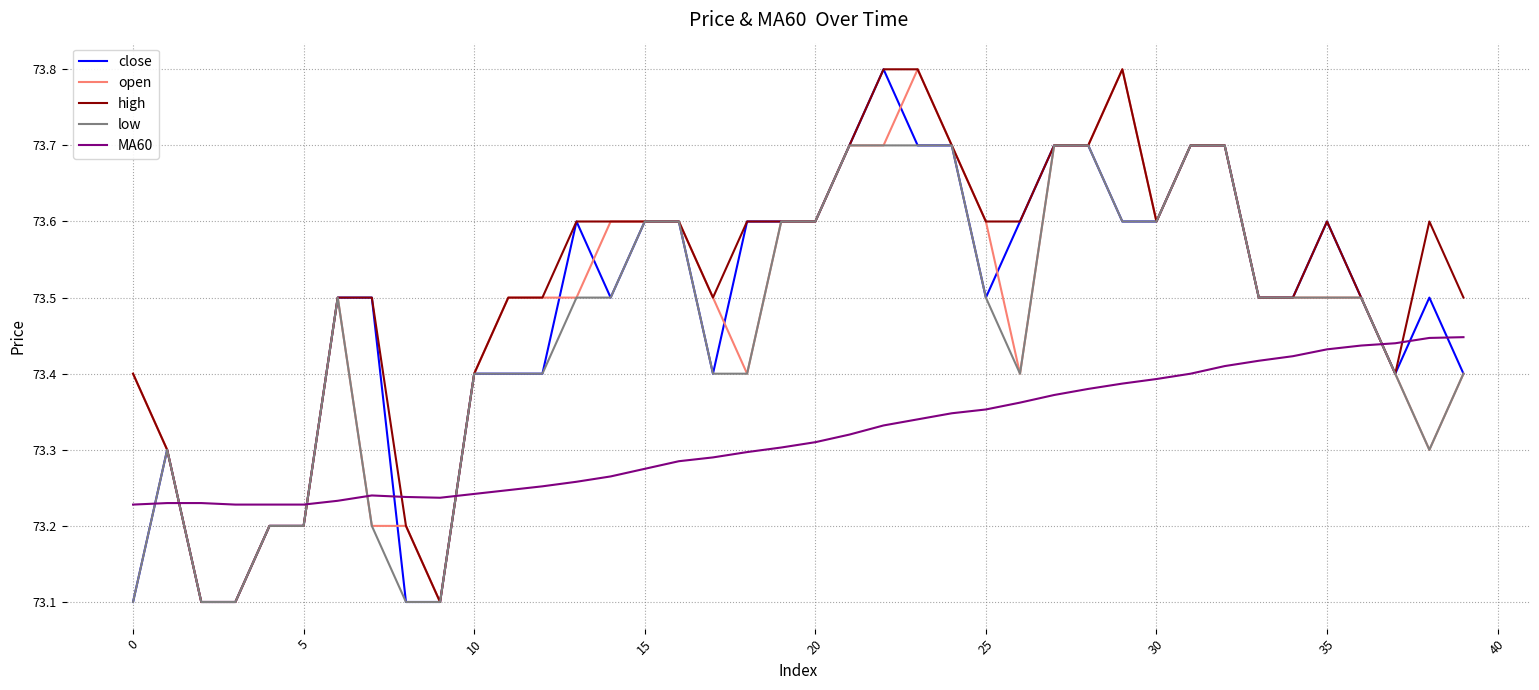

True or false: MA60 and high cross at least once.

True